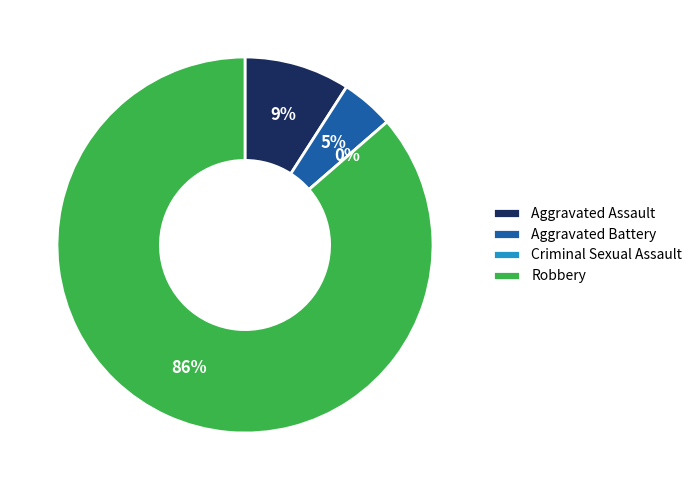

Between Robbery and Aggravated Assault, which is larger?

Robbery